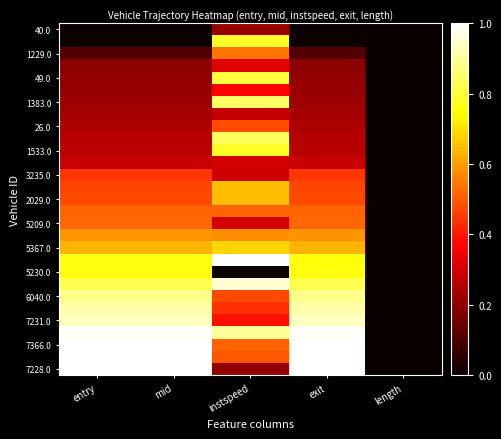

At which category is the sum across all series the highest?

instspeed